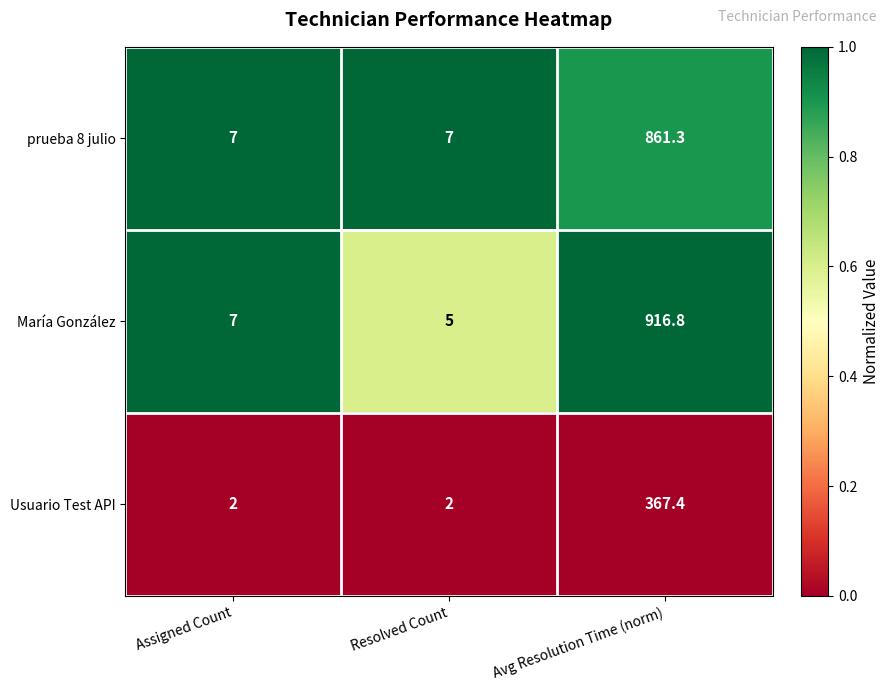

What is the spread (max minus min) of values at Assigned Count?

5.0